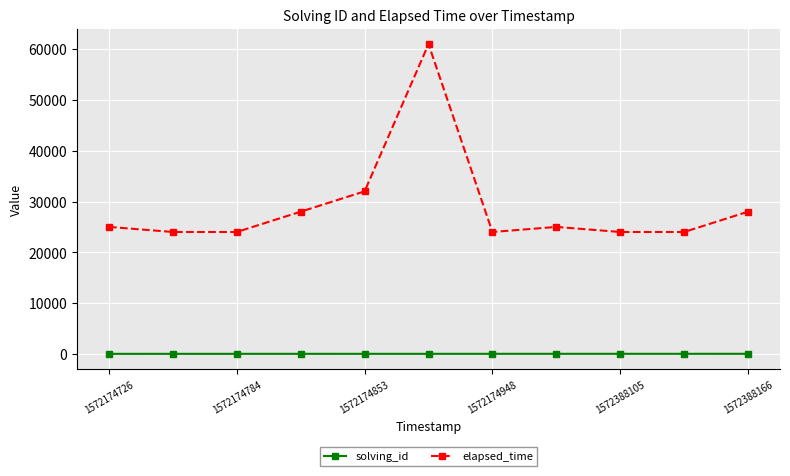

List the series in order of their overall mean, highest first.

elapsed_time, solving_id